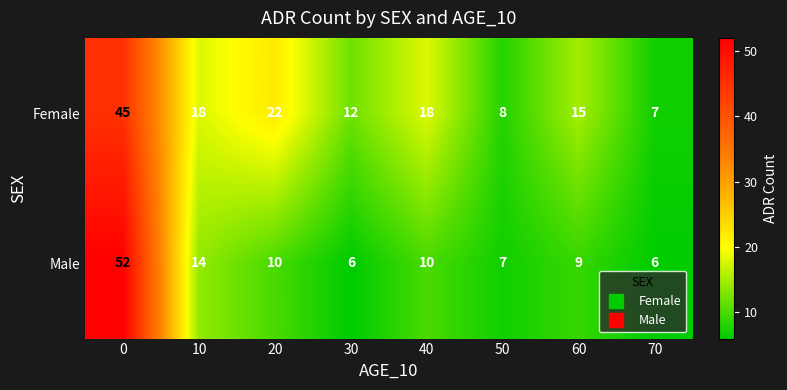

What is the sum of the Male values at 40 and 0?

62